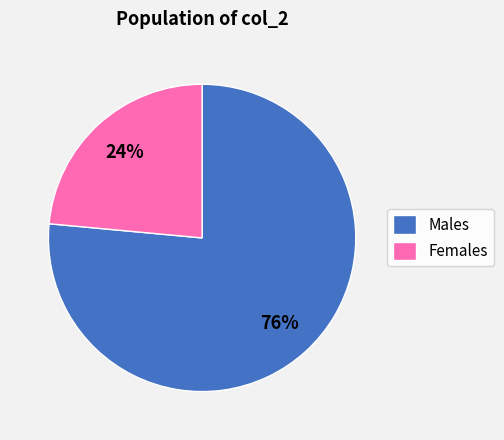

Is the sum of Males and Females greater than half?

Yes